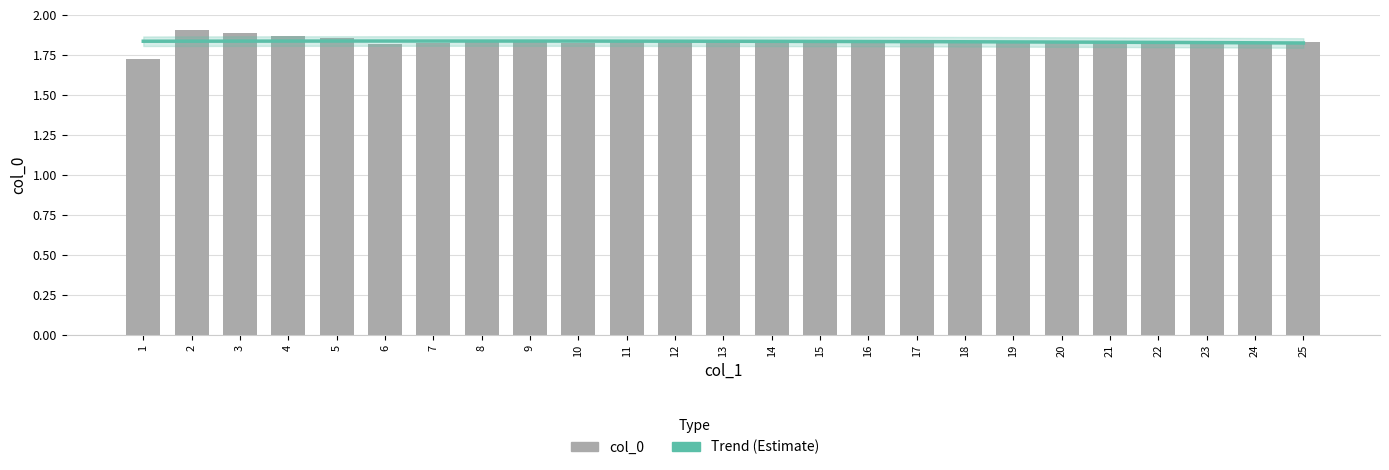

Are the bars grouped side by side (vs. stacked)?

No